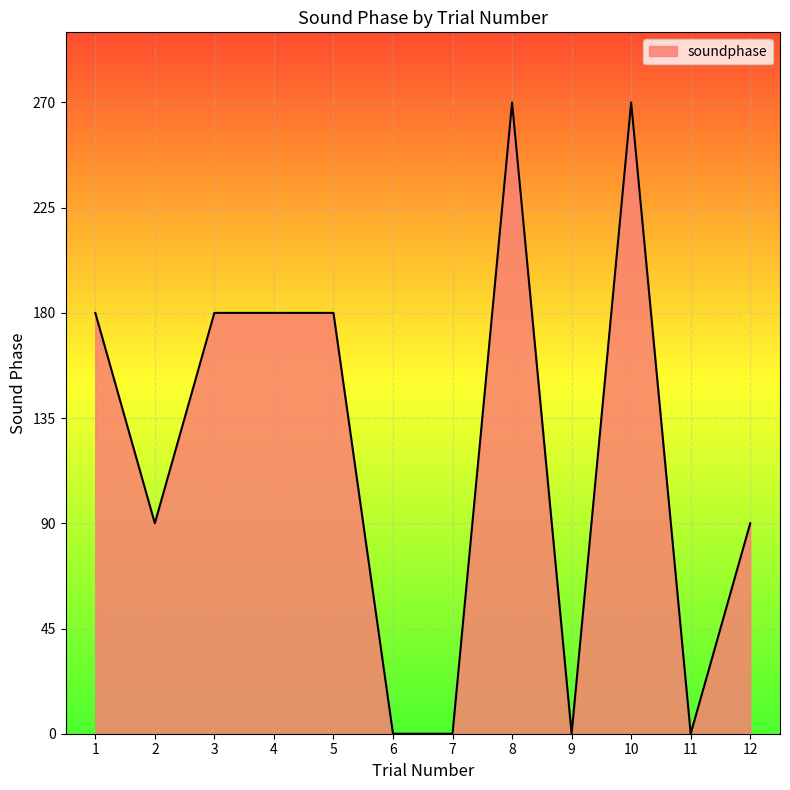

The value at 9 is 139. True or false?

False